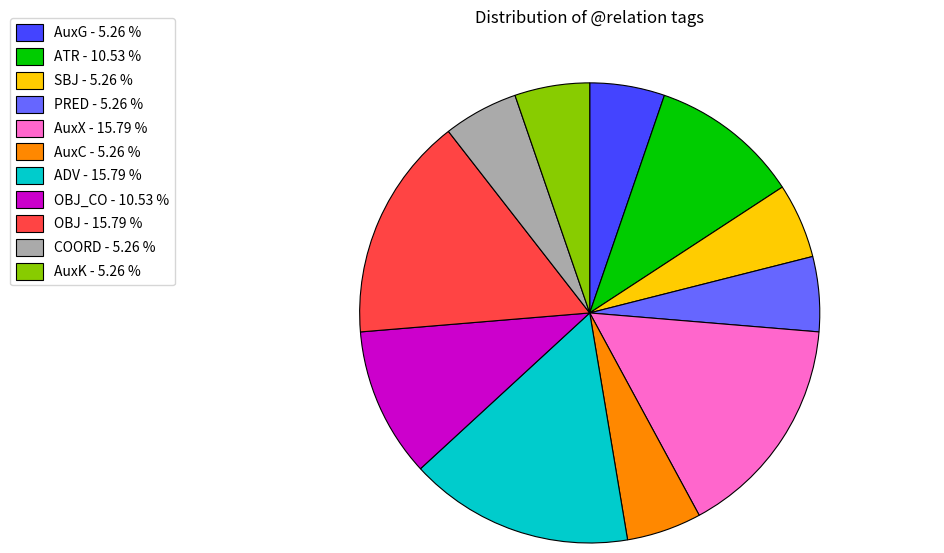

How many slices are in this pie chart?

11